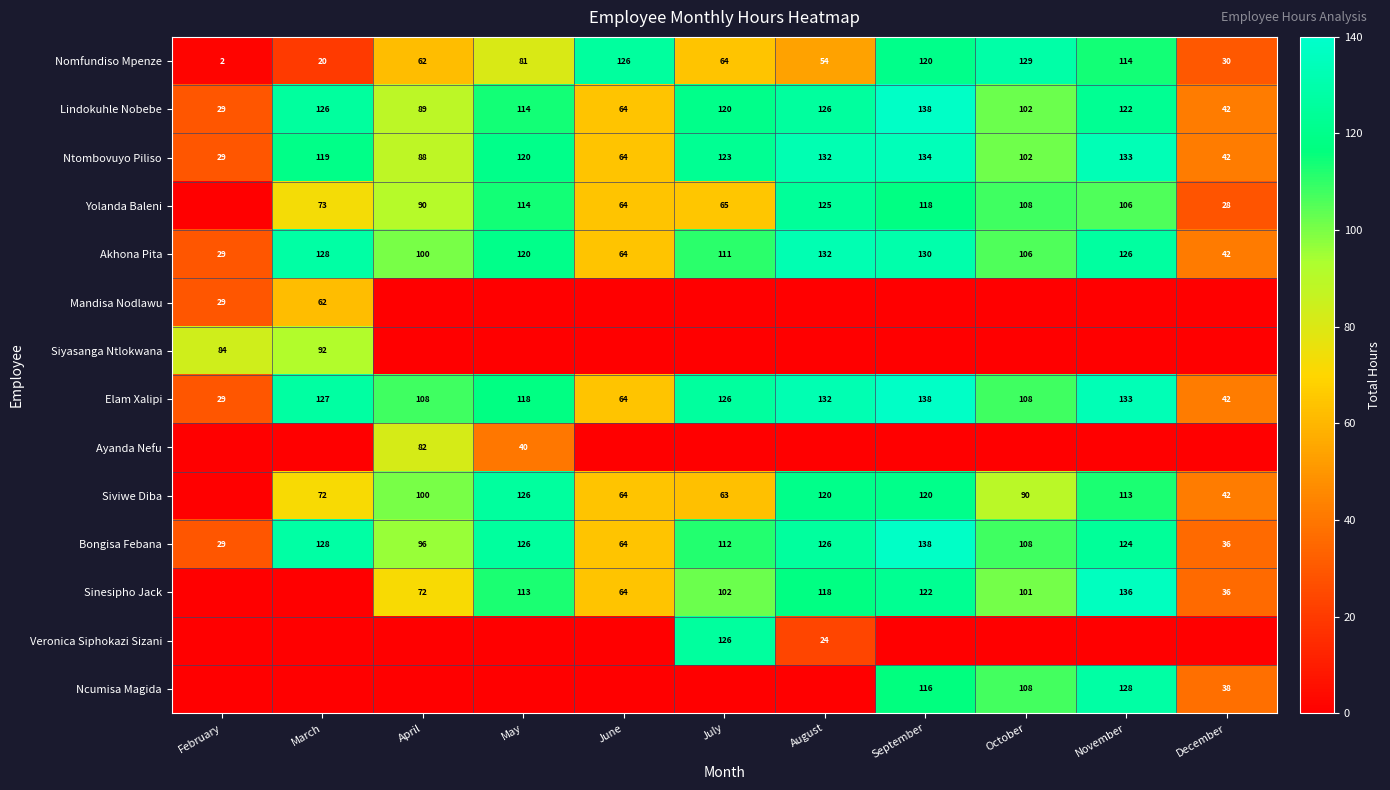

What value does the Nomfundiso Mpenze series have at July, to the nearest 50?

50